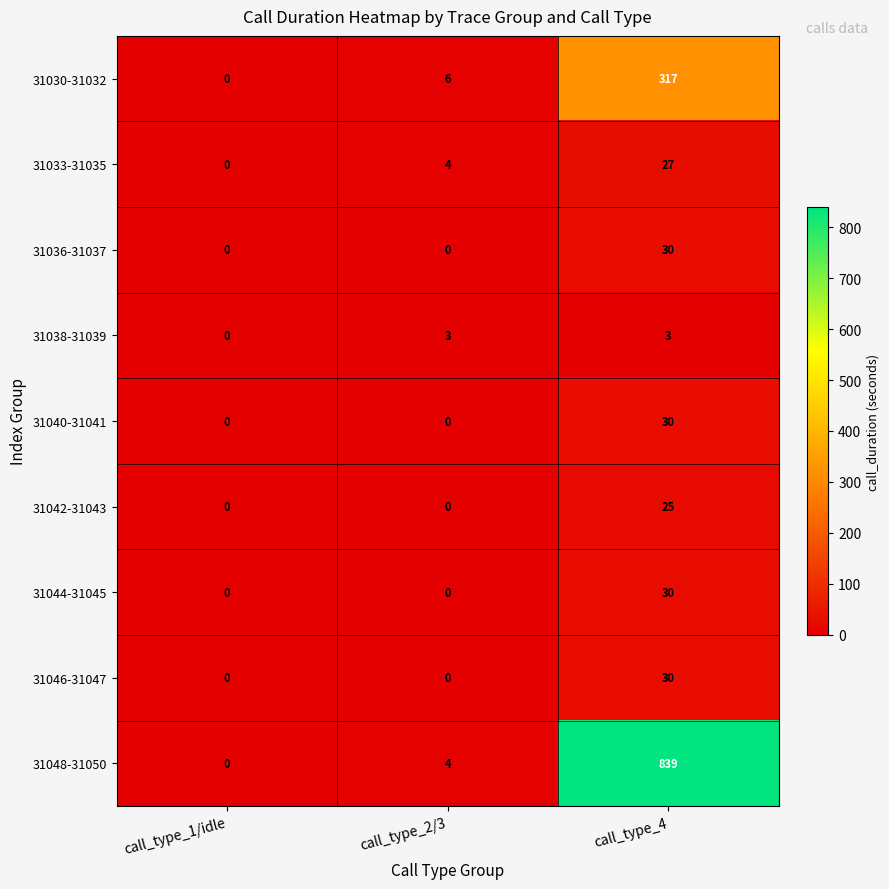

How many 31046-31047 values are between 0 and 30?

3